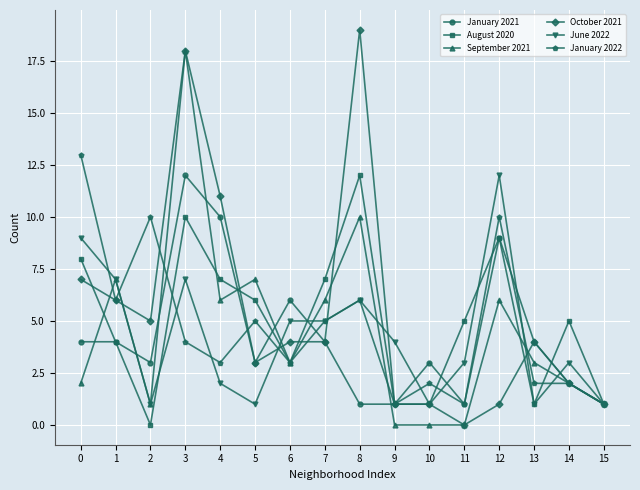

The October 2021 series shows 5 at 4. True or false?

False